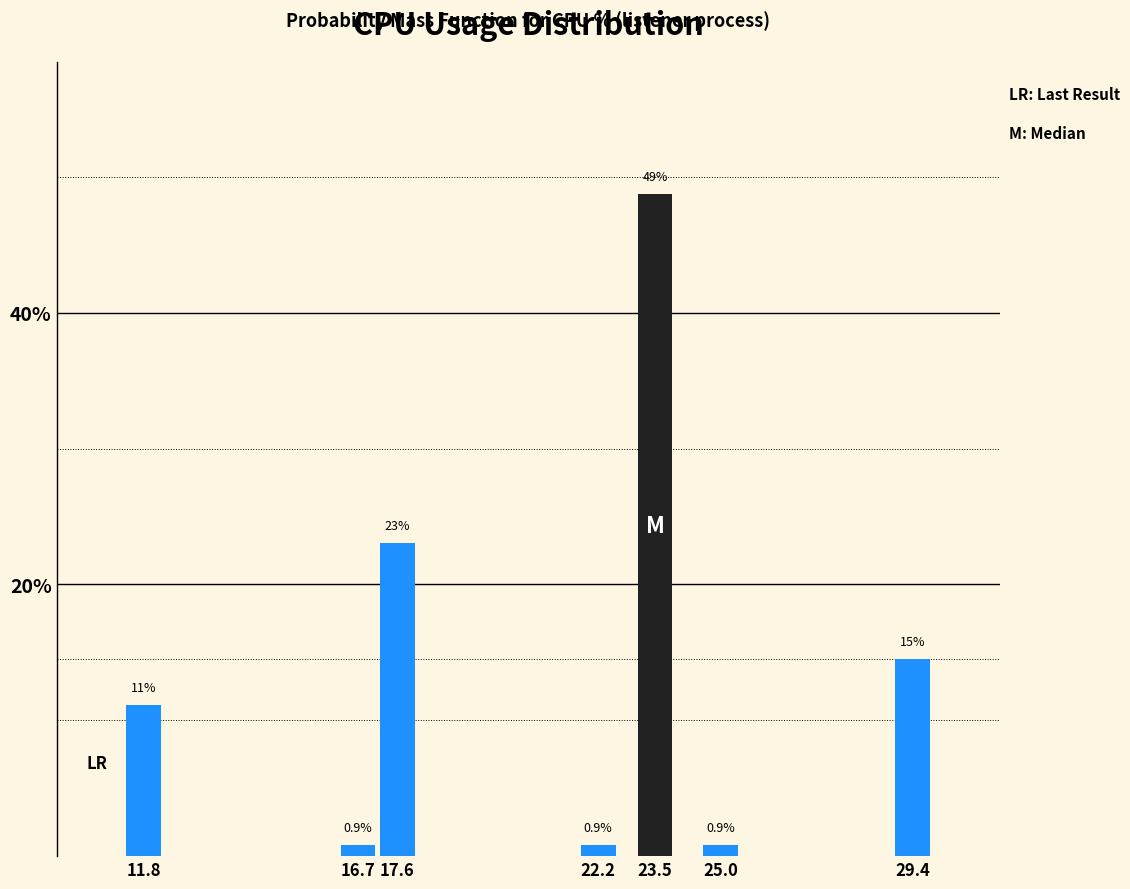

Reading right to left, what are all the values shown in this chart?

29.4=14.5	25.0=0.9	23.5=48.7	22.2=0.9	17.6=23.1	16.7=0.9	11.8=11.1